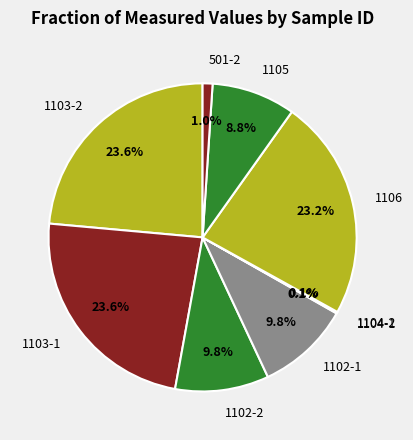

What portion of the pie excludes 501-2?

99.0%